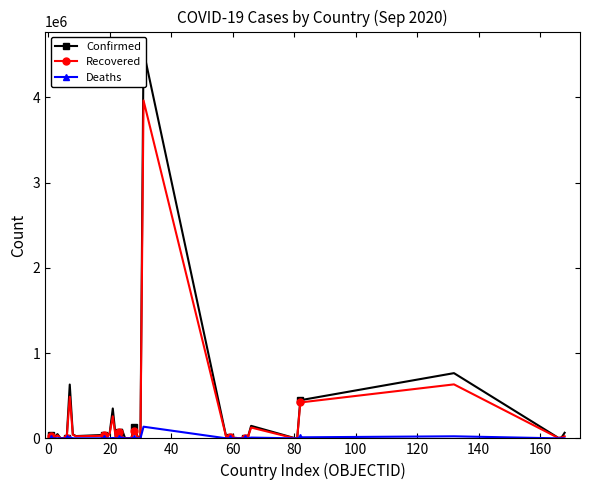

Which series has the largest total across all categories?

Confirmed